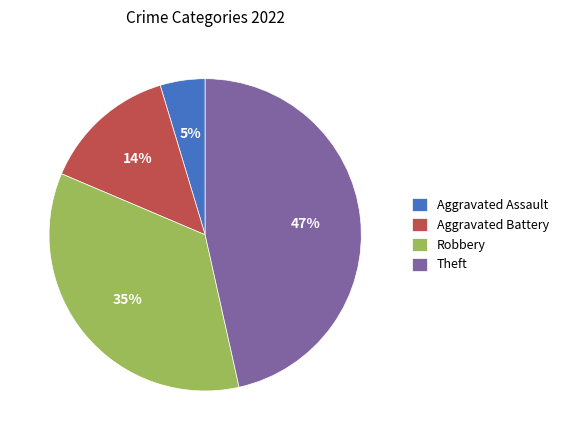

Between Aggravated Assault and Aggravated Battery, which is larger?

Aggravated Battery